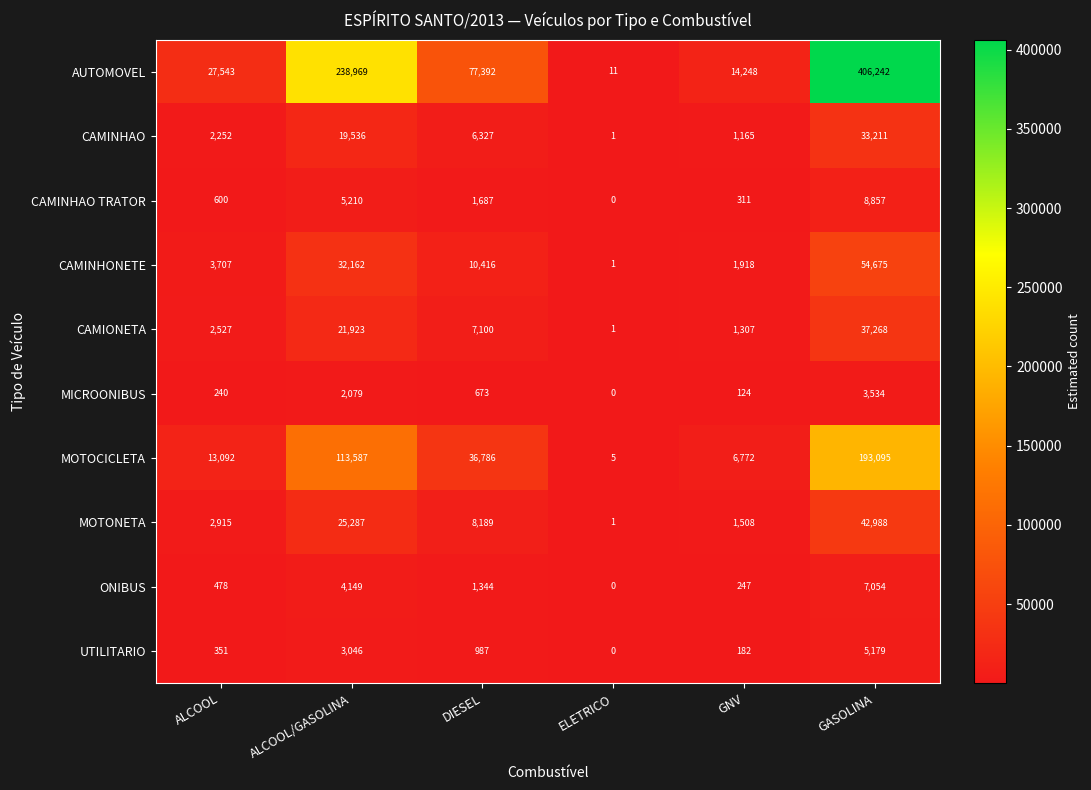

The CAMIONETA series shows 1981 at GNV. True or false?

False